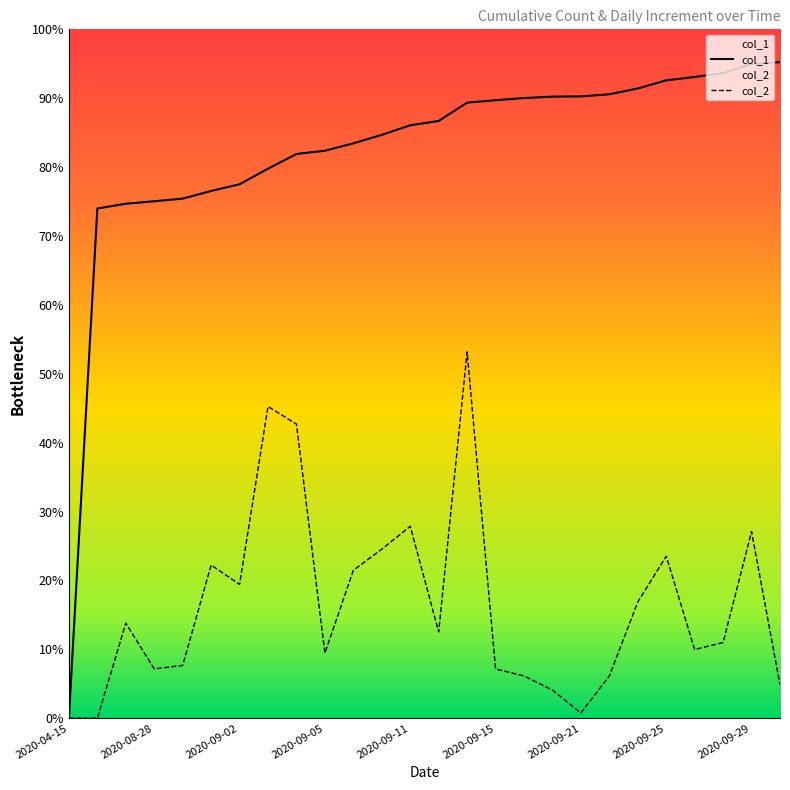

Which category has the lowest value across all series?

2020-04-15